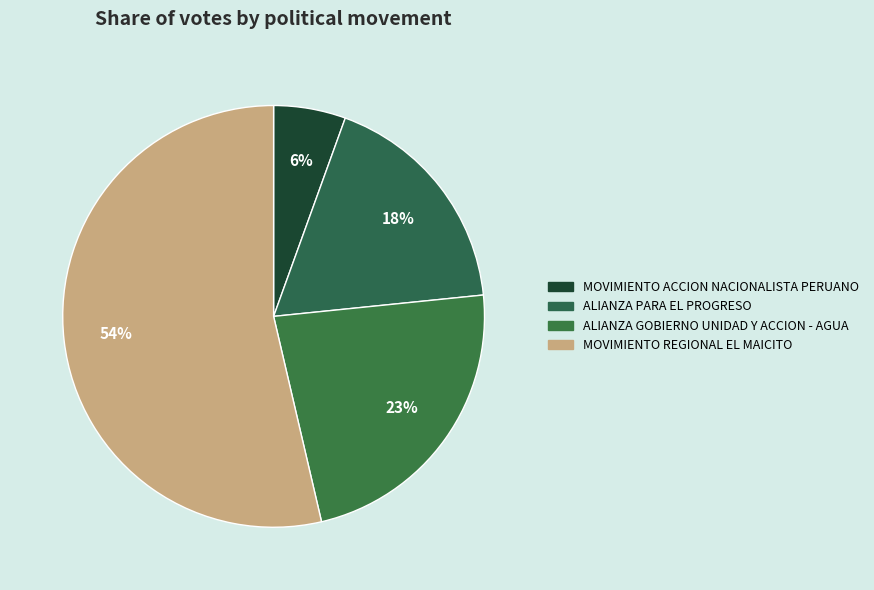

How many segments does this pie chart have?

4